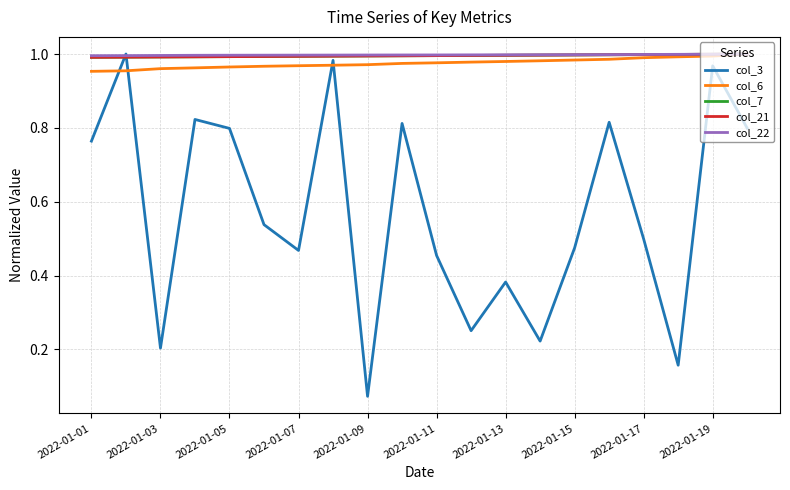

What are all the series names shown in the legend?

col_3, col_6, col_7, col_21, col_22